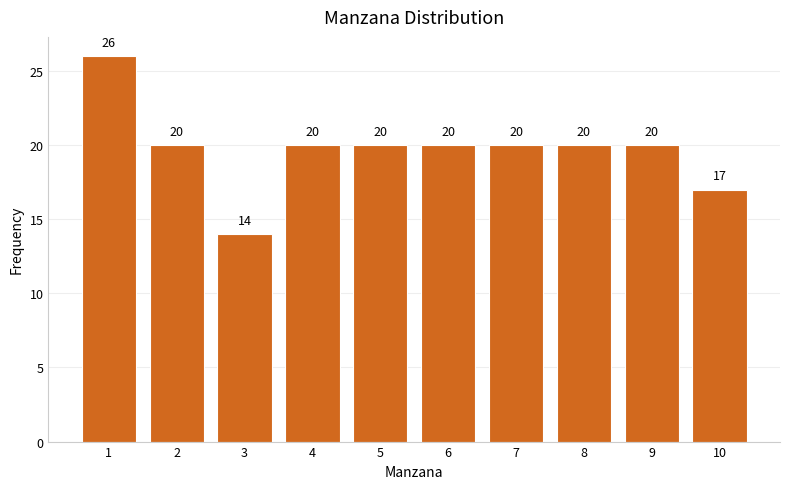

Reading right to left, extract all data points from this chart.

17	20	20	20	20	20	20	14	20	26